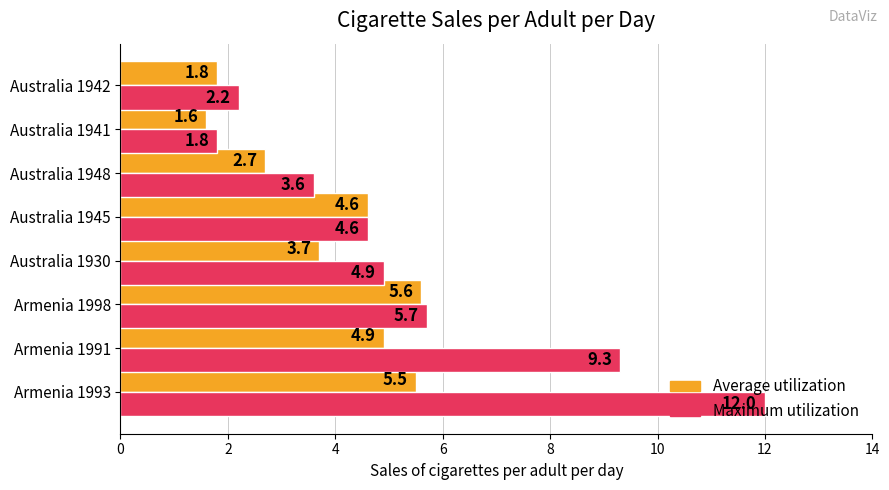

Which series has the largest range (max minus min)?

Maximum utilization